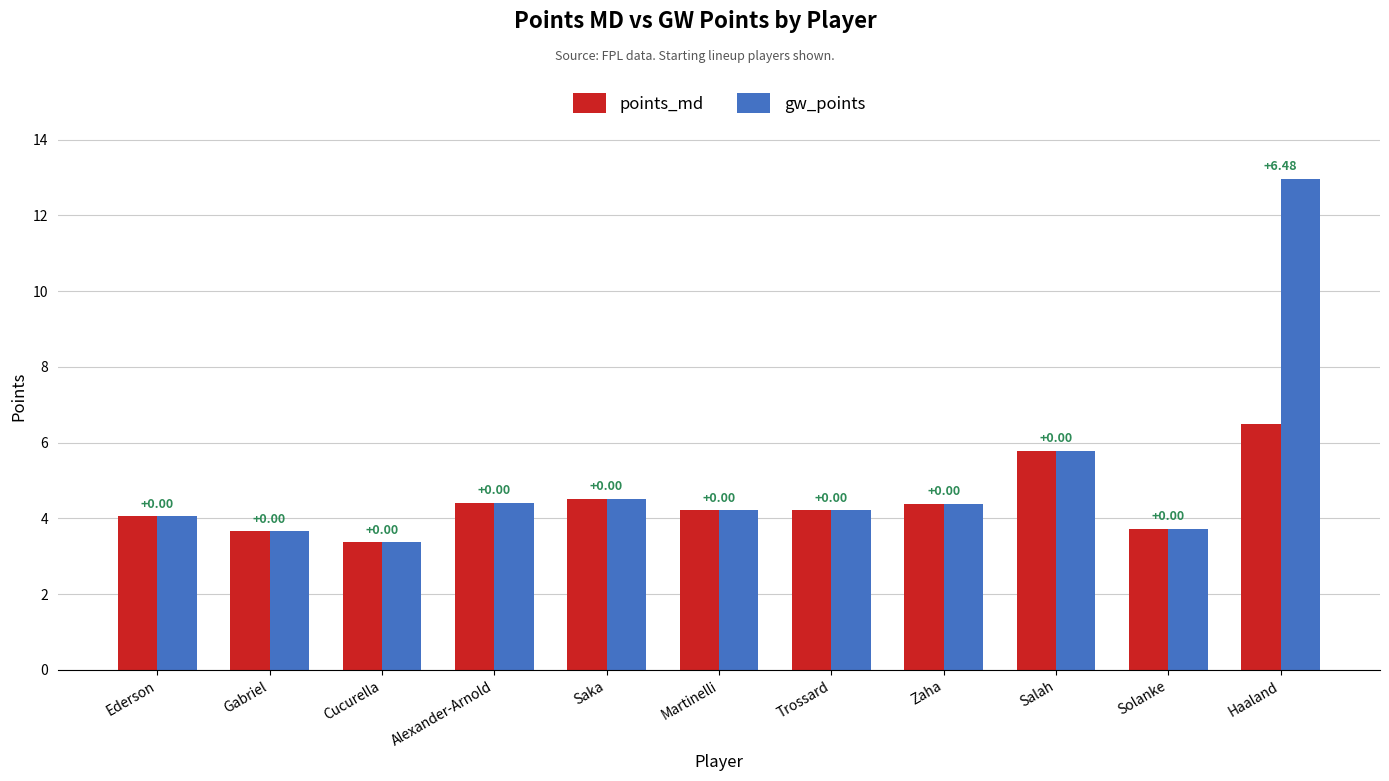

Is it true that gw_points equals 1.8 at Saka?

False